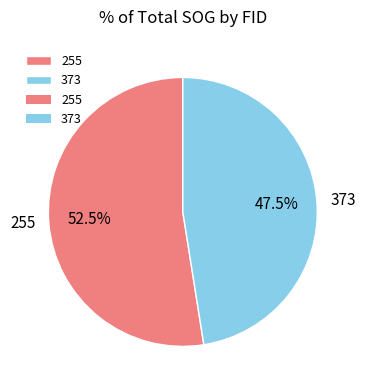

What portion of the pie excludes 255?

47.5%